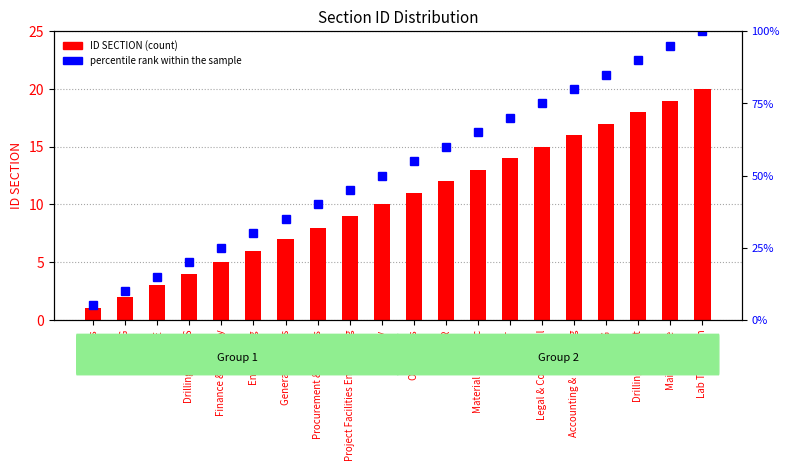

Is it true that percentile rank within the sample equals 9.7 at Procurement & Systems?

False